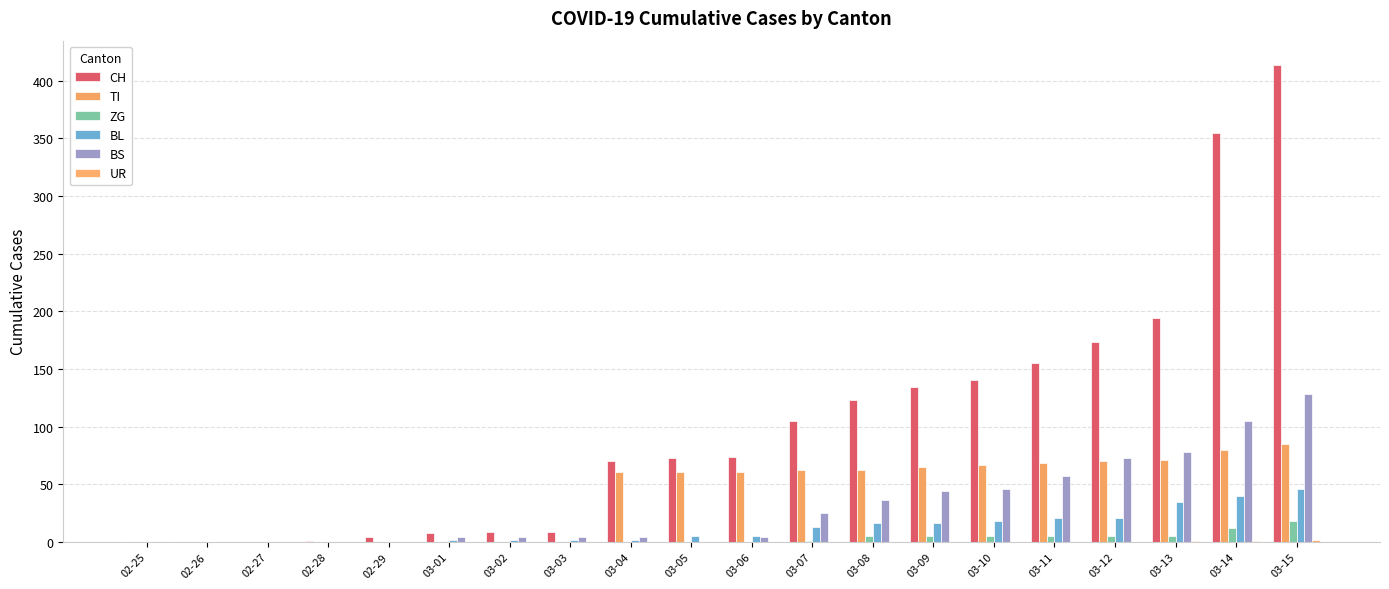

Does the chart contain stacked bars?

No